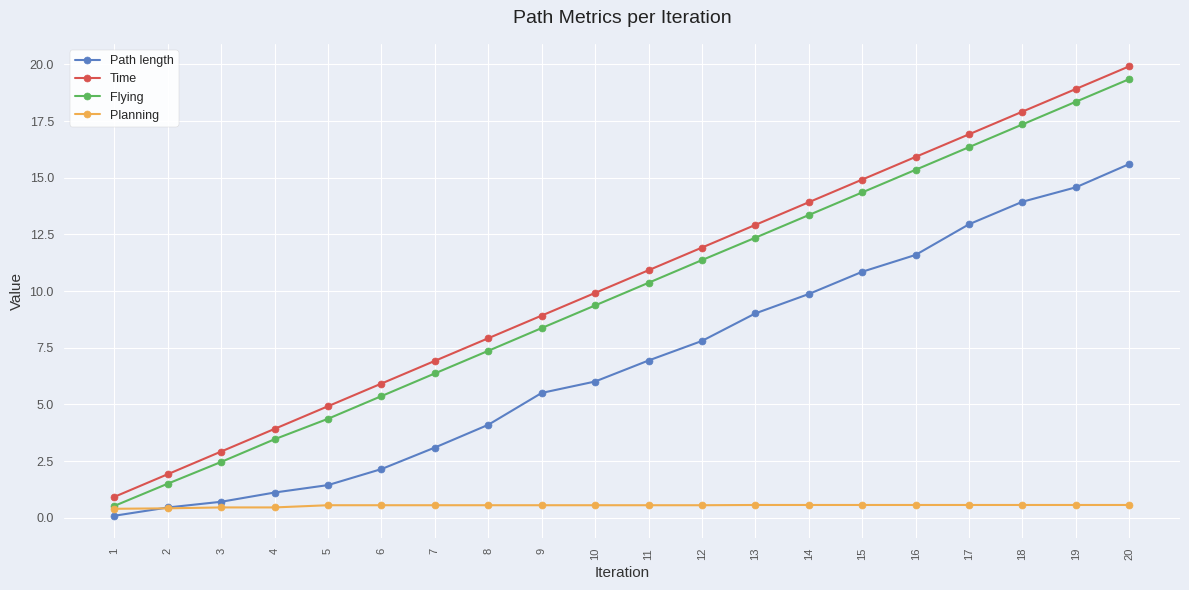

What is the difference between the second highest and second lowest values in the Time series?

17.0